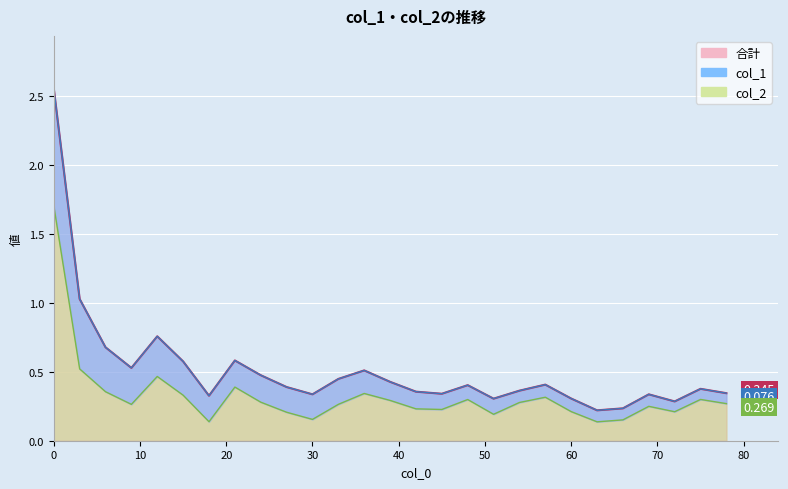

Where is the first local maximum?

12